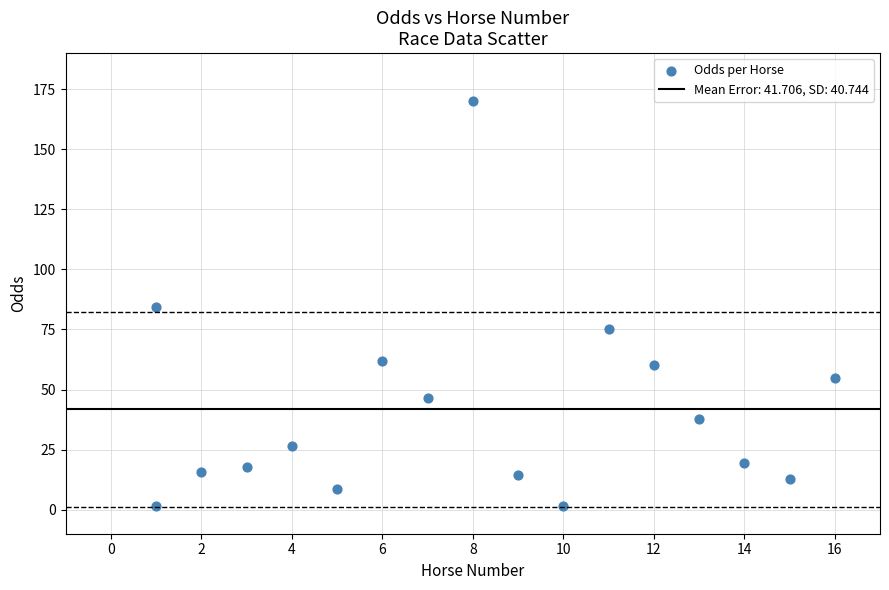

What is the range of X values (max minus min)?

15.0